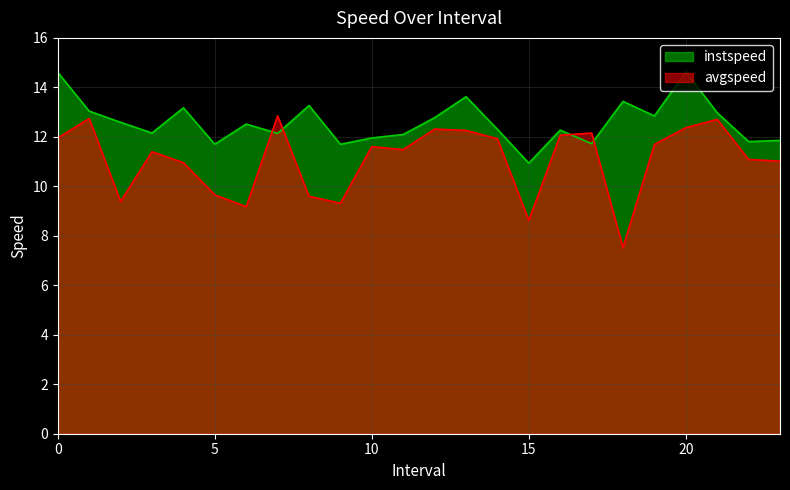

Between 1.0 and 18.0, which series saw the biggest shift?

avgspeed